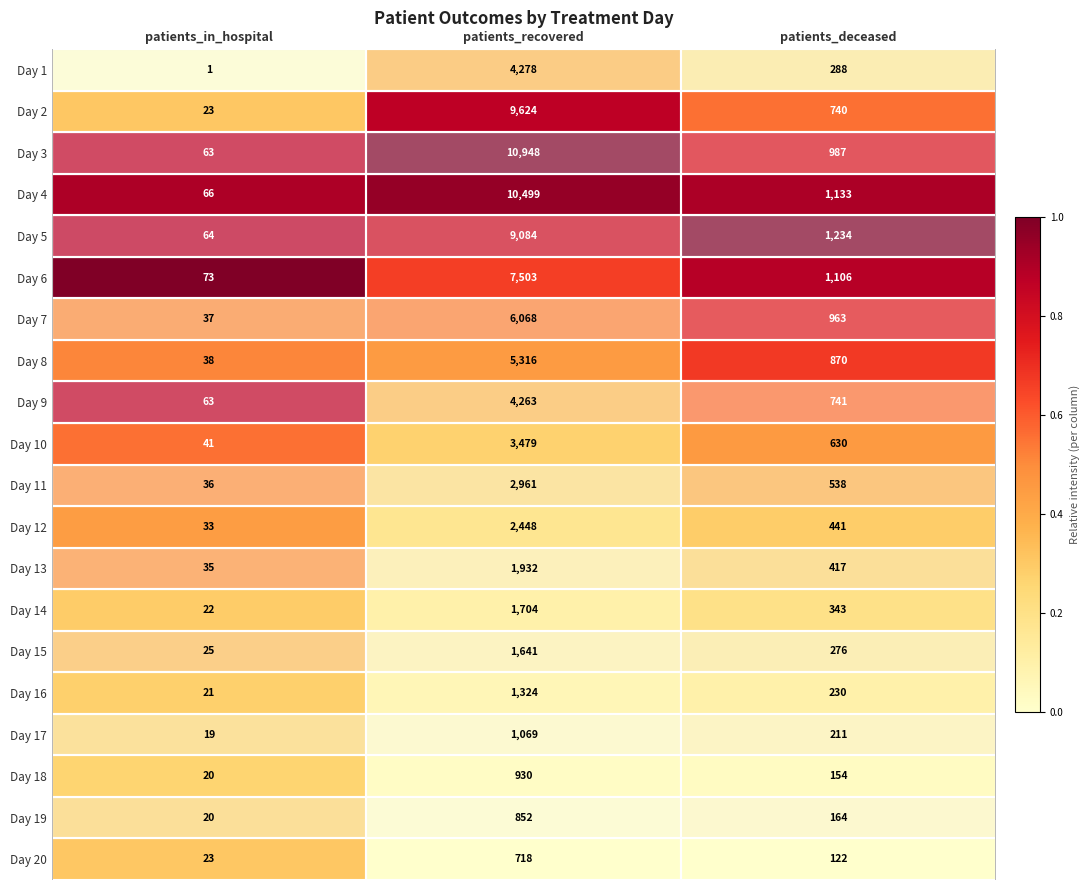

What is the difference between the highest and lowest values at patients_recovered?

10230